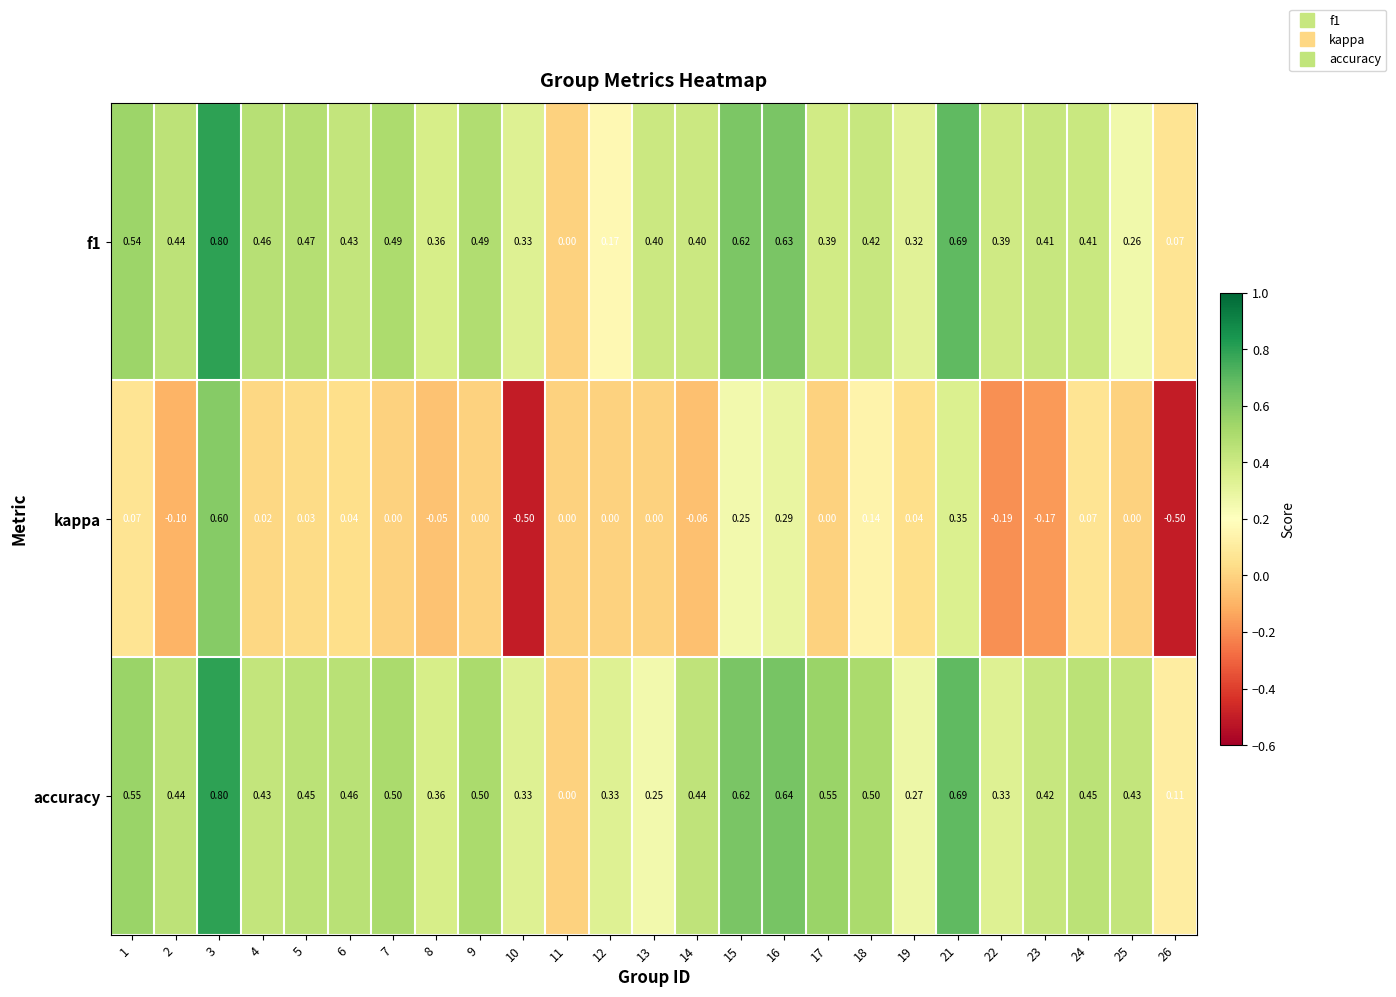

Which series changed the most between 9 and 25?

f1